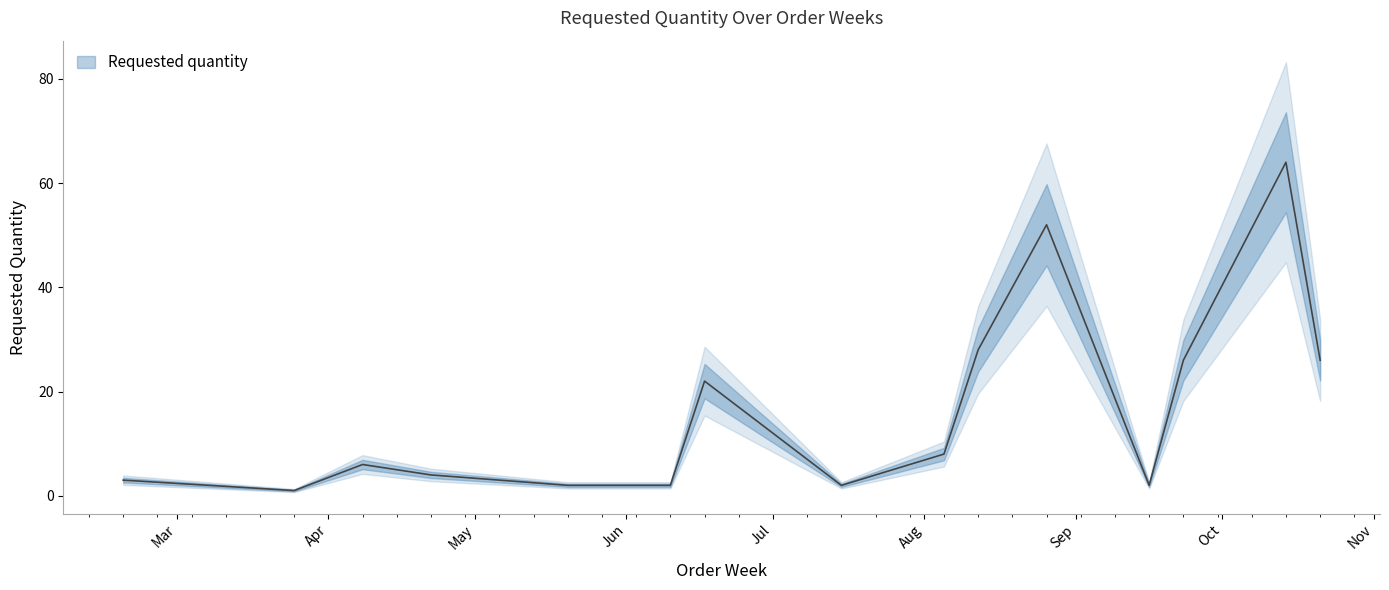

At which label is the value closest to 32?

2024-08-12